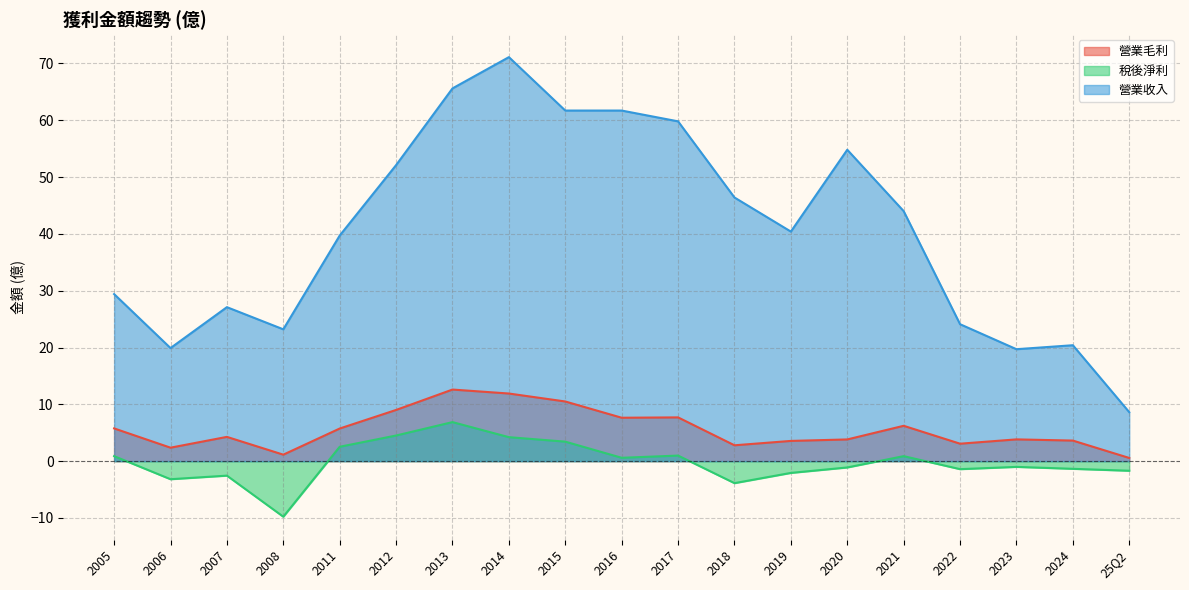

Rank the series by their maximum value, from highest to lowest.

營業收入, 營業毛利, 稅後淨利